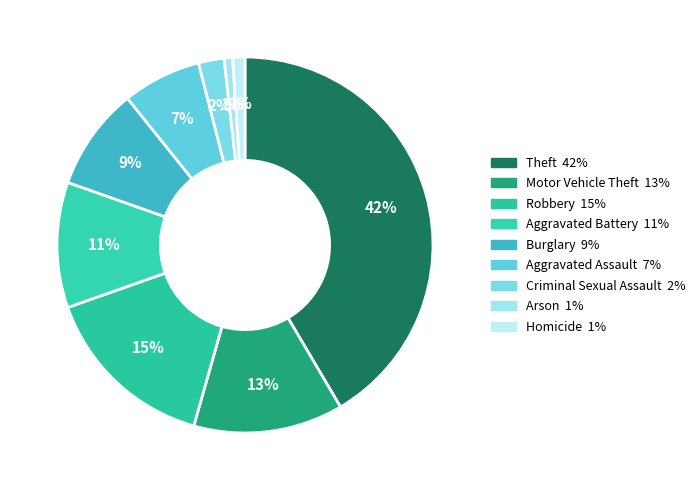

To the nearest percent, what portion does Arson represent?

1%